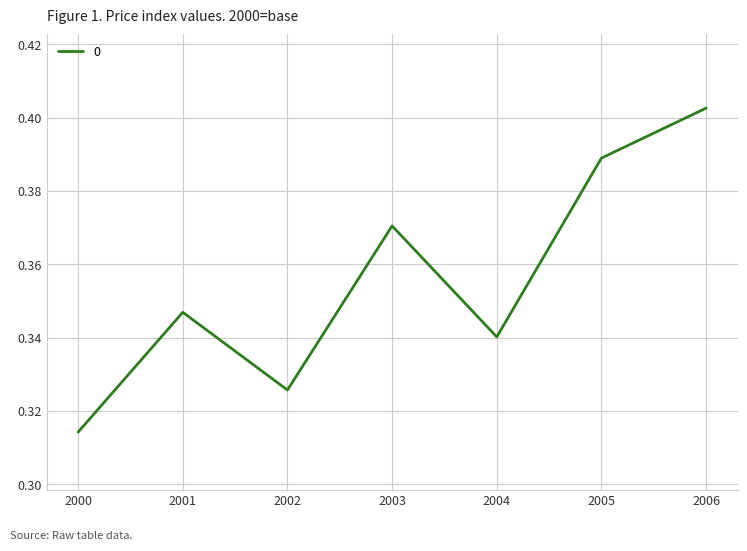

True or false: there are more than 1 points higher than both neighbors.

True